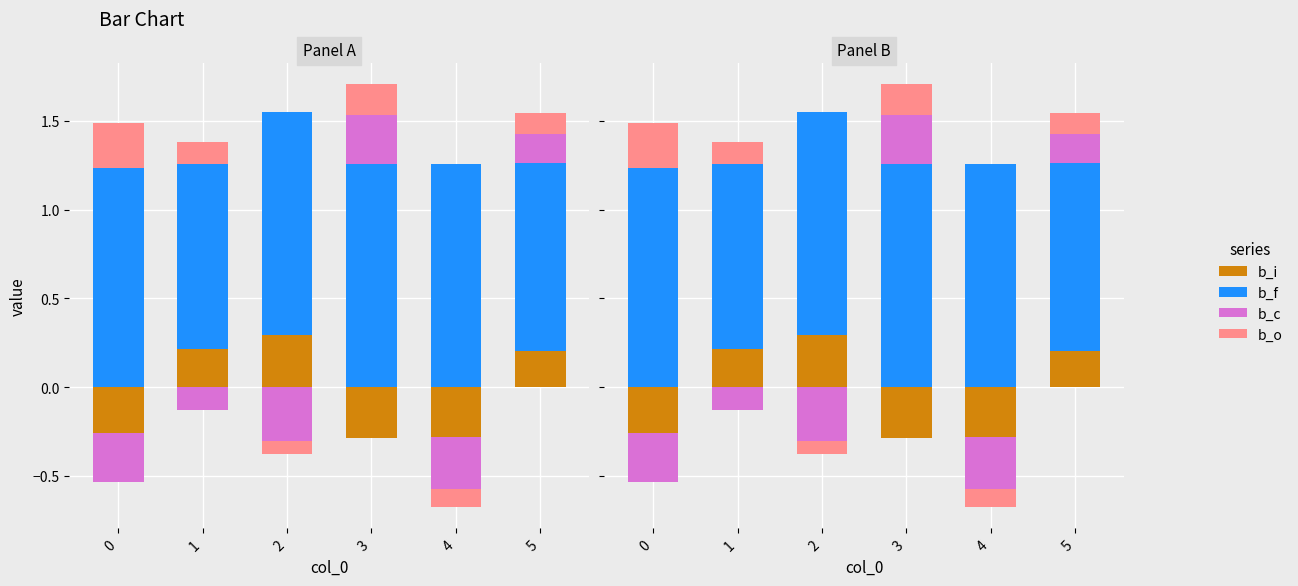

Count the number of categories in the chart.

6